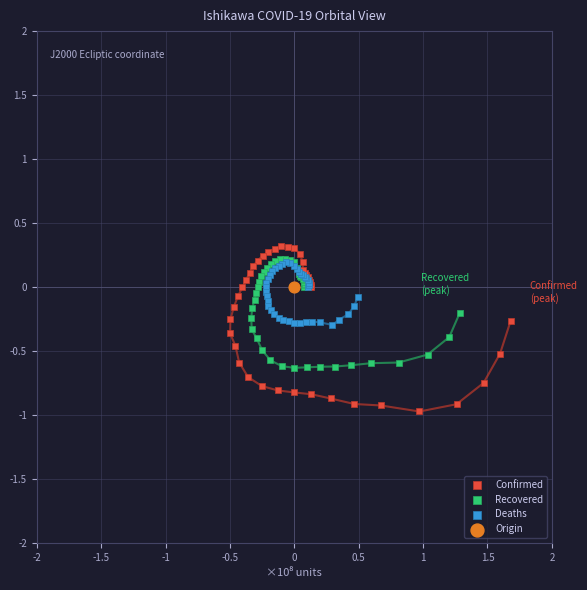

Which series contains the lowest Y value?

Confirmed